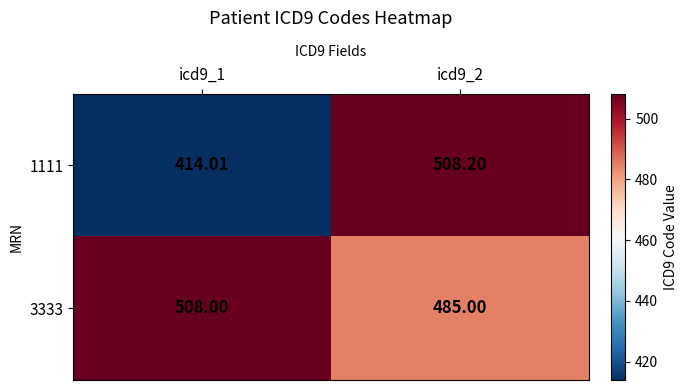

Is the value of 3333 at icd9_2 greater than the value of 1111 at icd9_1?

Yes